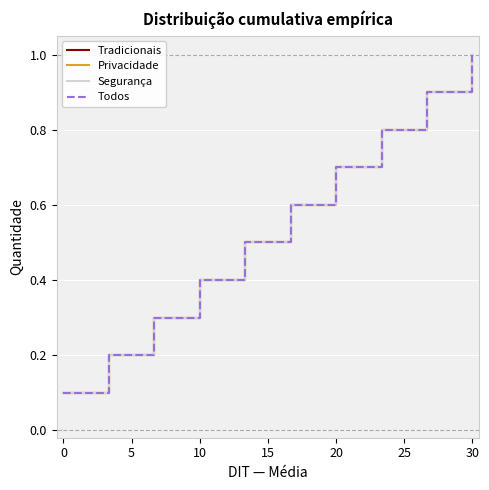

Does the chart display data point markers on the line(s)?

No